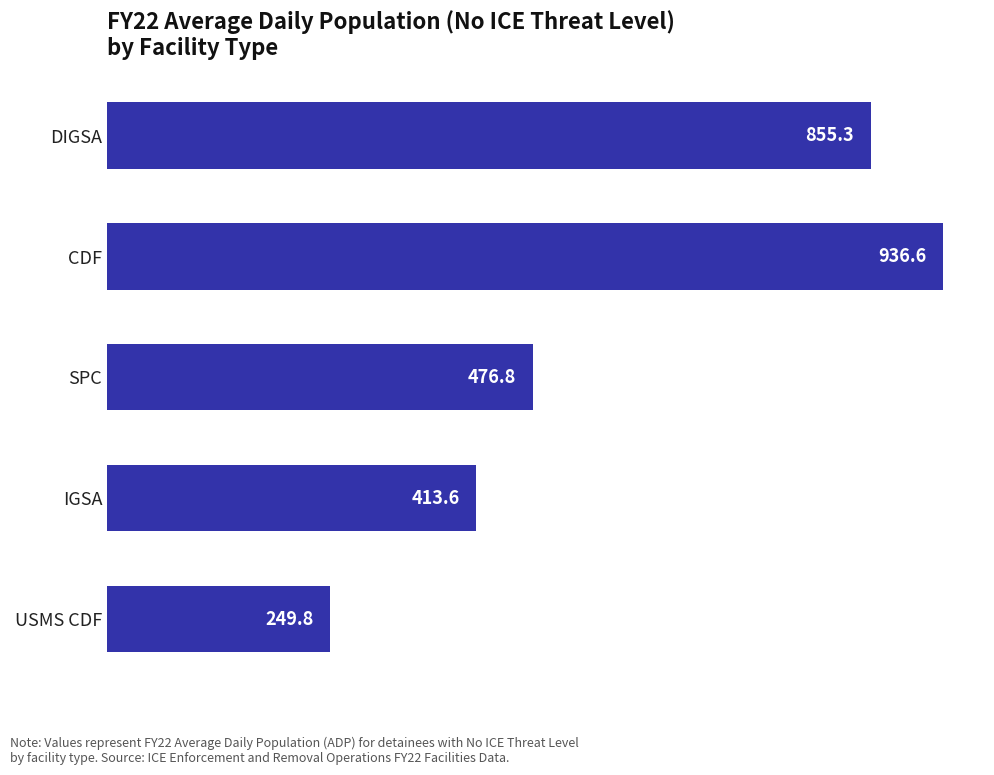

List the labels in order of value, smallest first.

USMS CDF, IGSA, SPC, DIGSA, CDF